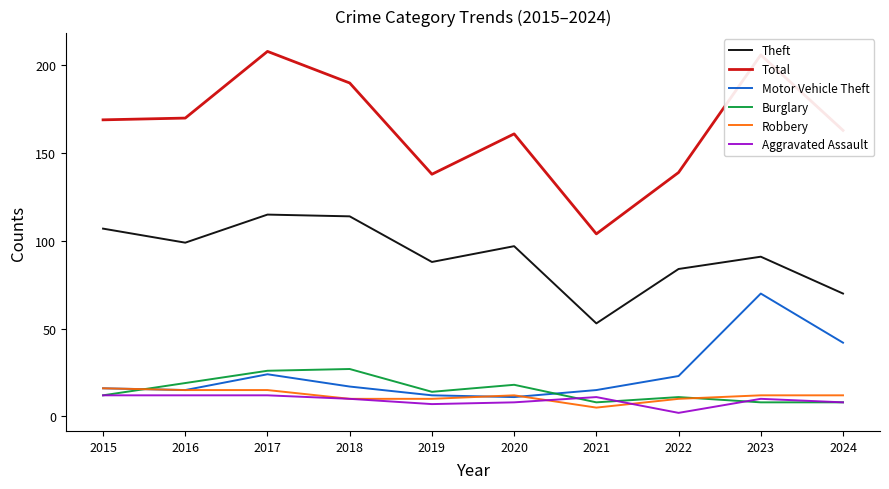

True or false: Aggravated Assault has a value of 11 at 2021.

True